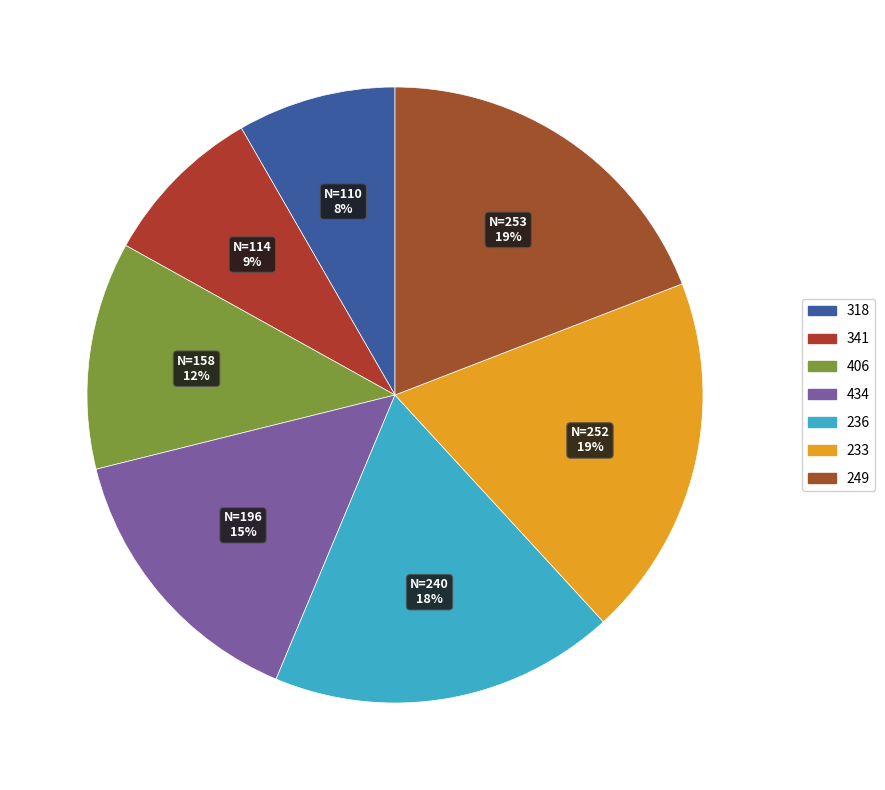

How many segments does this pie chart have?

7